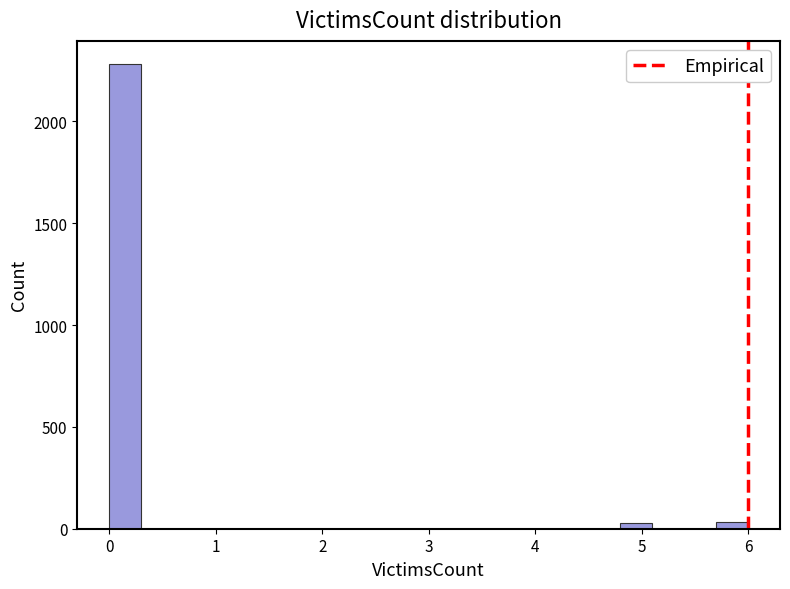

Around what value on the x-axis is the tallest bar? Give the approximate position of its centre, as read against the axis.

0.2